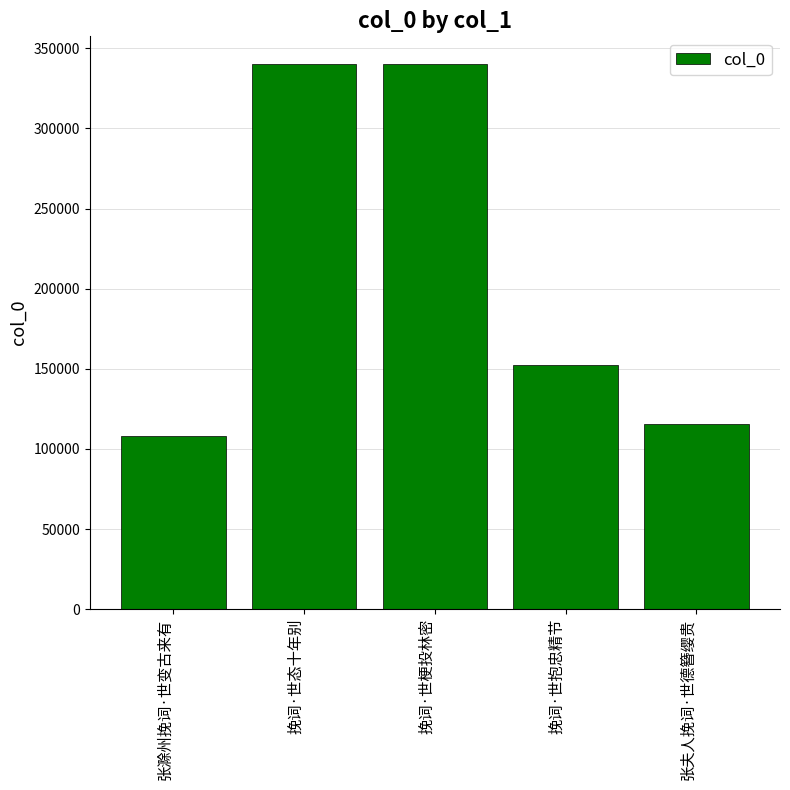

Which has a higher value, 张滁州挽词·世变古来有 or 挽词·世抱忠精节?

挽词·世抱忠精节